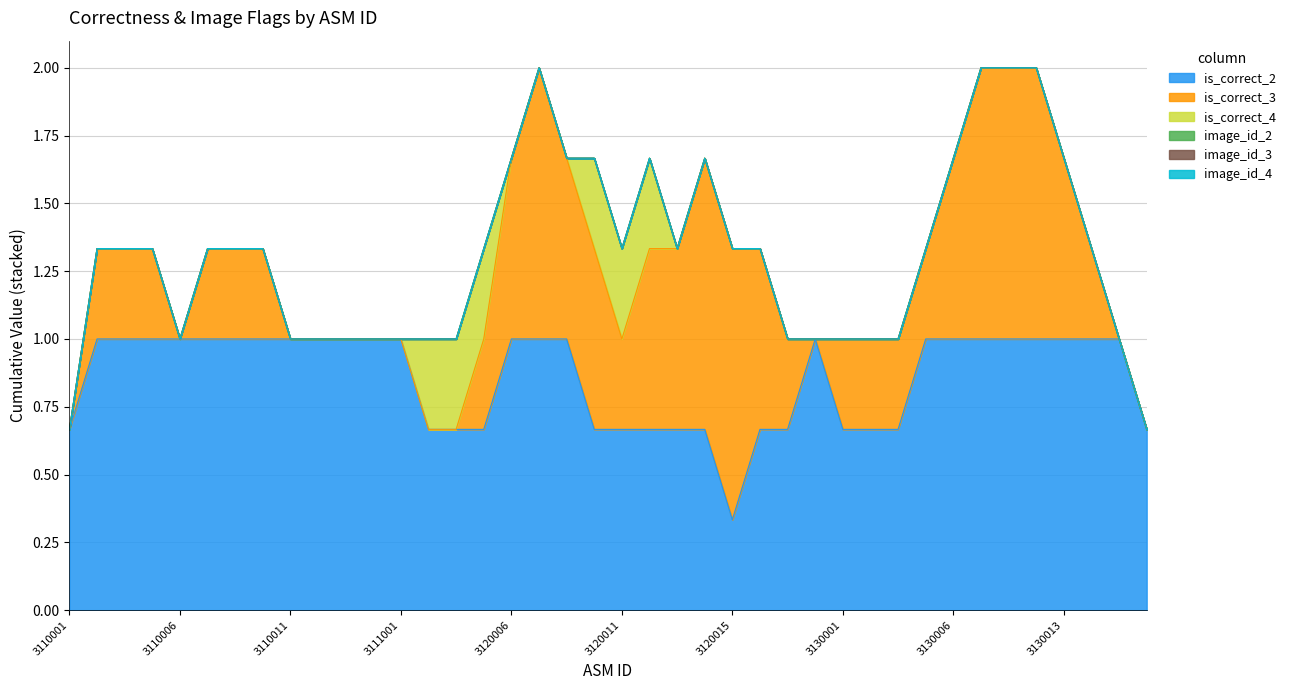

Does the chart have visible grid lines?

Yes